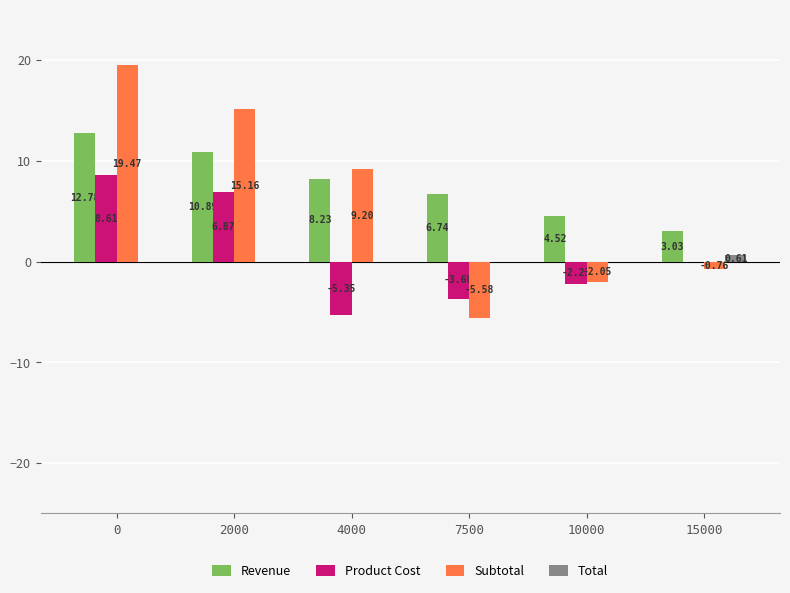

Between 2000 and 7500, which series saw the biggest shift?

Subtotal